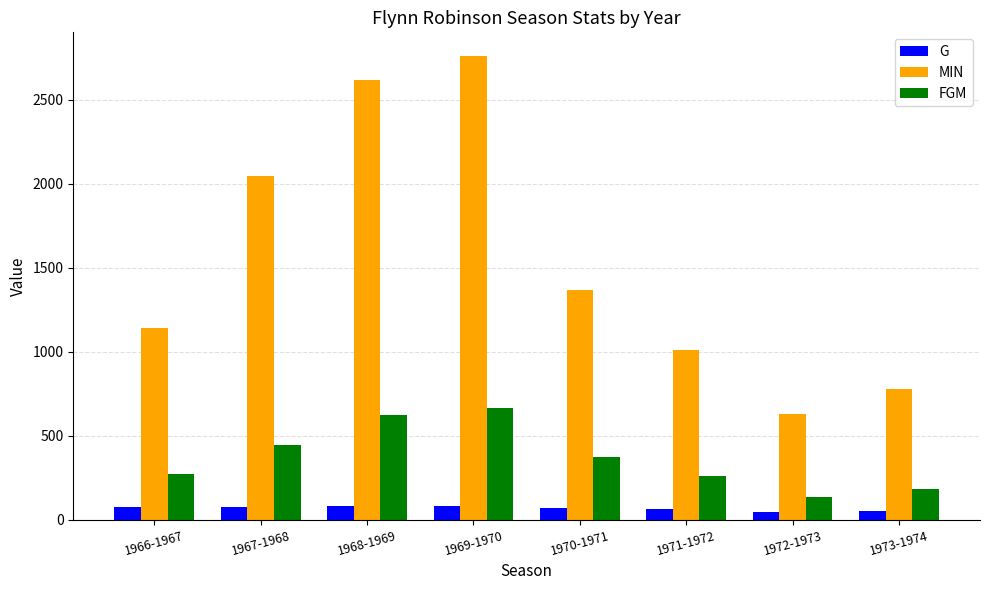

True or false: MIN has a value of 280 at 1971-1972.

False